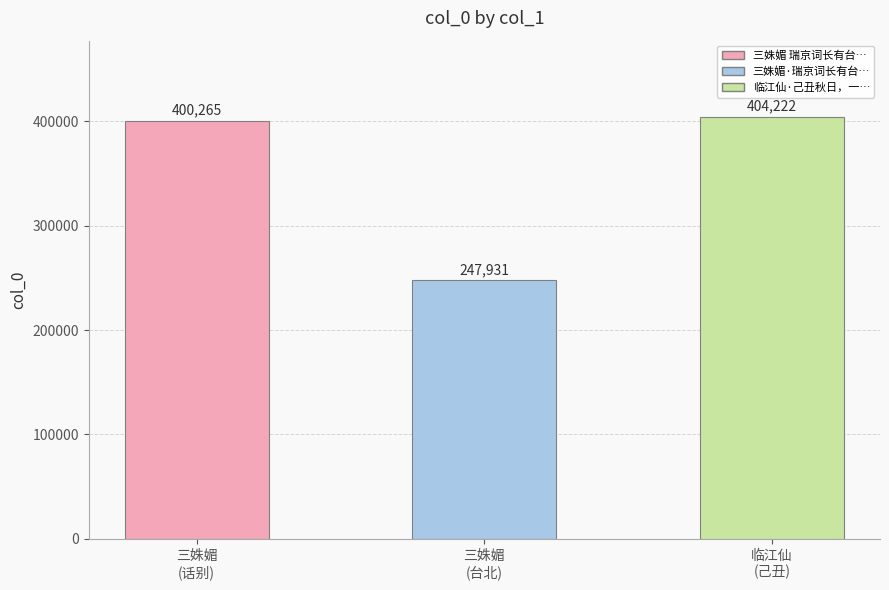

Reading left to right, what are all the values shown in this chart?

三姝媚
(话别)=400265	三姝媚
(台北)=247931	临江仙
(己丑)=404222